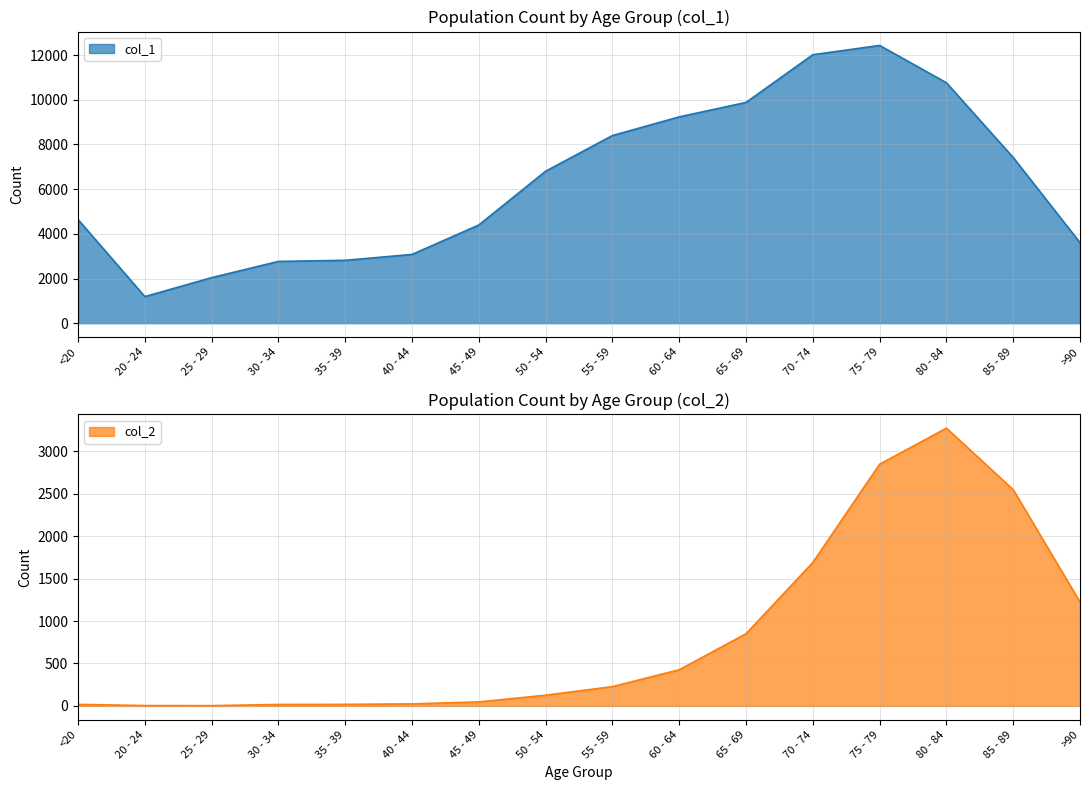

List the series in order of their peak value, lowest first.

col_2, col_1